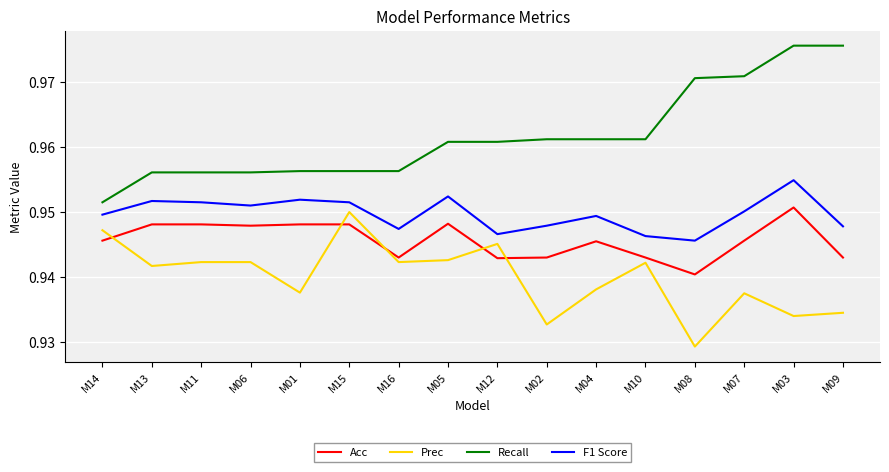

True or false: Acc and F1 Score cross at least once.

False